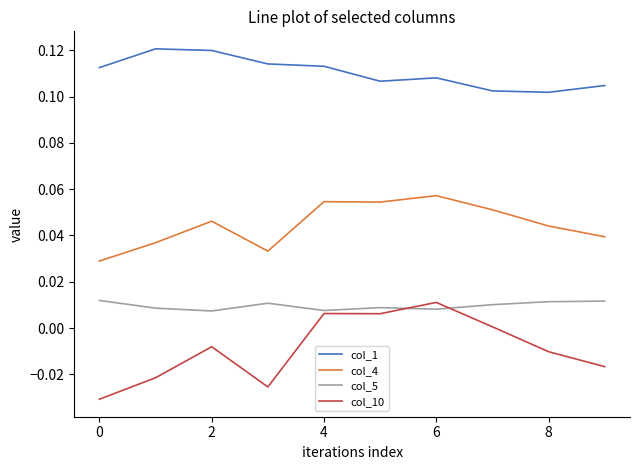

What are all the series names shown in the legend?

col_1, col_4, col_5, col_10